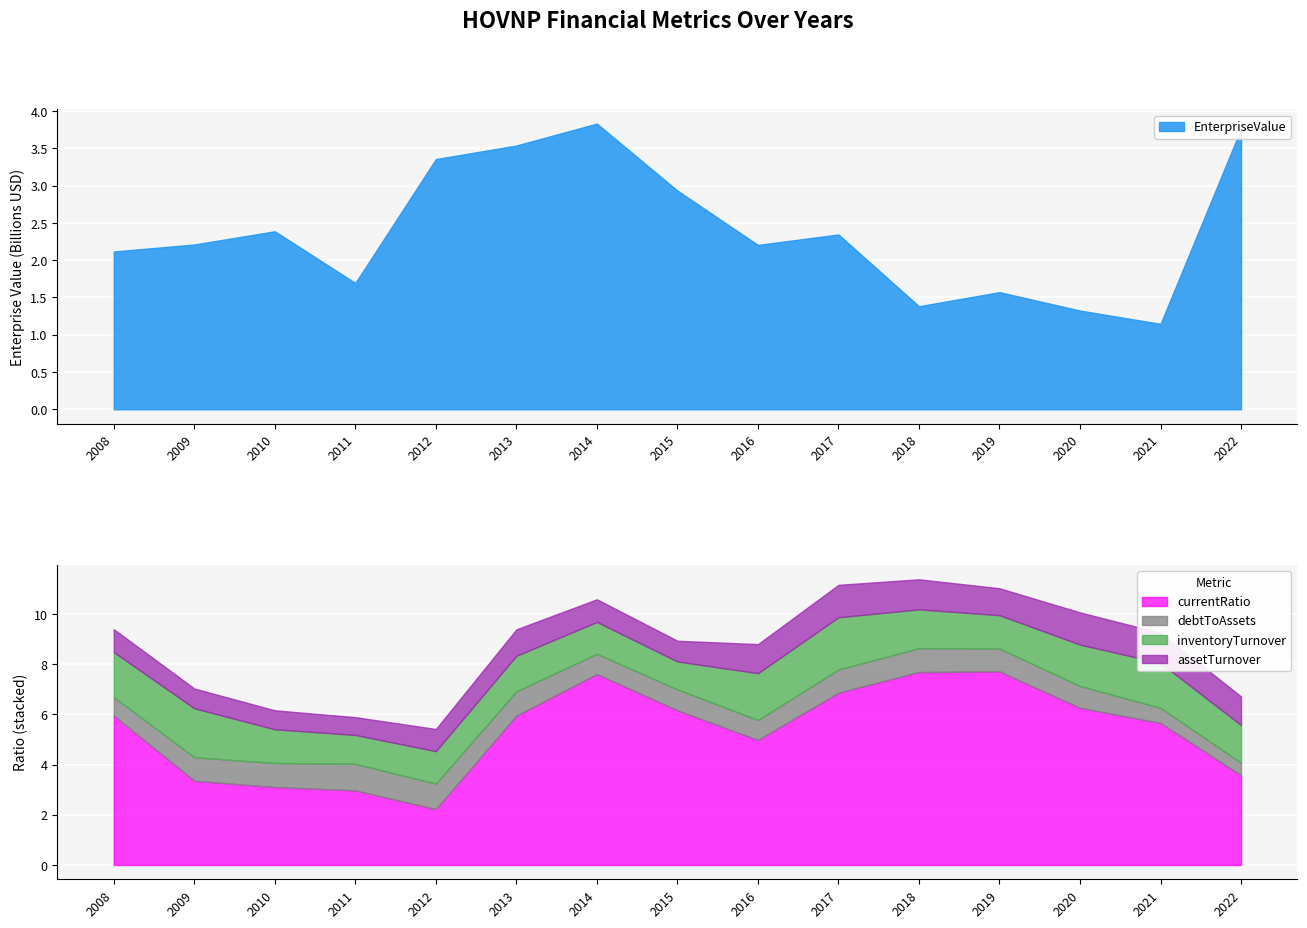

What is the highest value of the debtToAssets series?

1.1